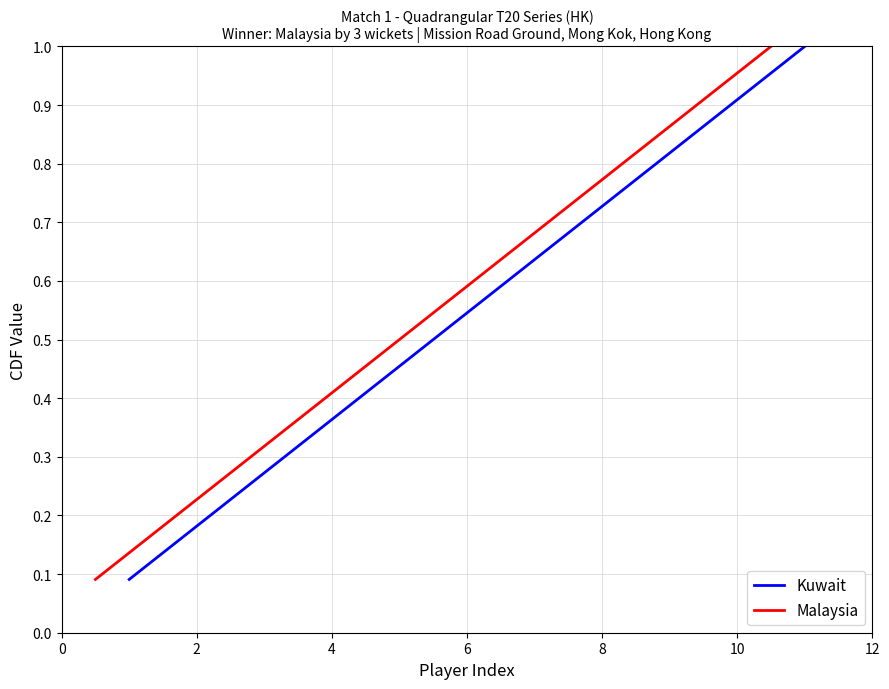

Does the chart display data point markers on the line(s)?

No